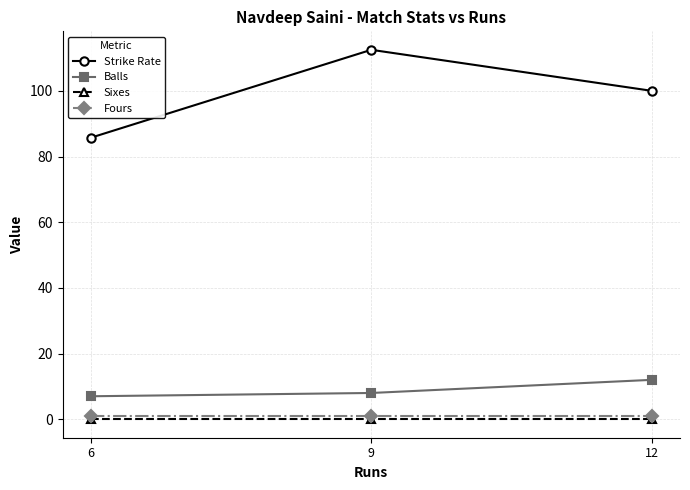

Read the Strike Rate value at 6.

85.7